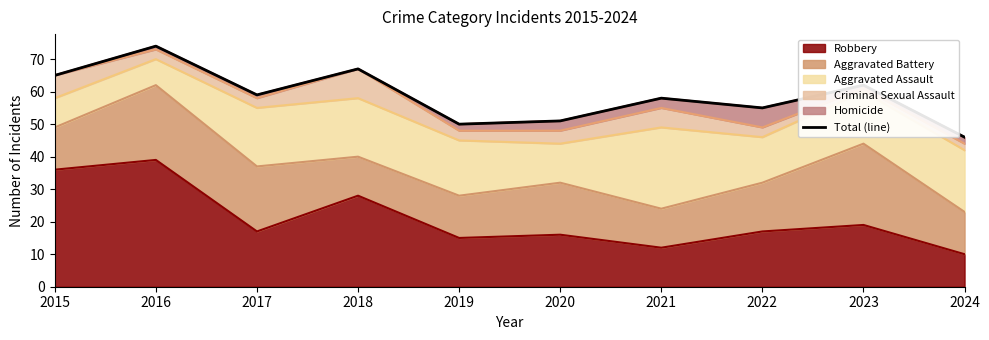

Which has a higher value, 2015 or 2017?

2015